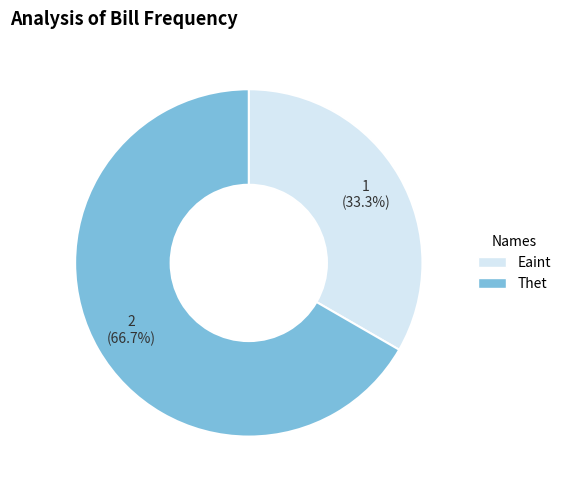

Rank the categories by value from highest to lowest.

Thet, Eaint